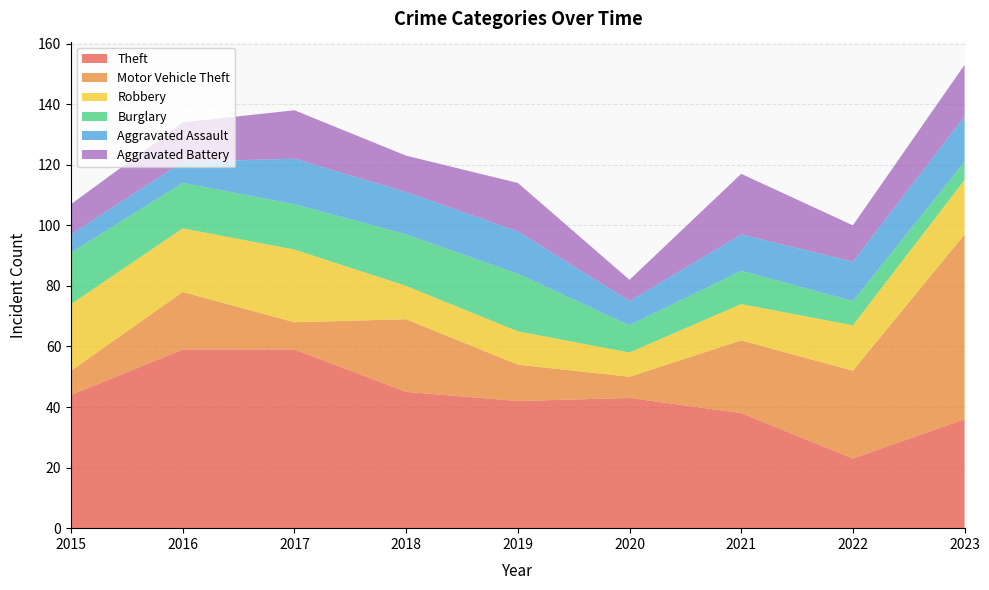

Reading left to right, extract all data points from this chart.

Theft: 2015=44	2016=59	2017=59	2018=45	2019=42	2020=43	2021=38	2022=23	2023=36
Motor Vehicle Theft: 2015=8	2016=19	2017=9	2018=24	2019=12	2020=7	2021=24	2022=29	2023=61
Robbery: 2015=22	2016=21	2017=24	2018=11	2019=11	2020=8	2021=12	2022=15	2023=18
Burglary: 2015=17	2016=15	2017=15	2018=17	2019=19	2020=9	2021=11	2022=8	2023=6
Aggravated Assault: 2015=6	2016=7	2017=15	2018=14	2019=14	2020=8	2021=12	2022=13	2023=15
Aggravated Battery: 2015=10	2016=13	2017=16	2018=12	2019=16	2020=7	2021=20	2022=12	2023=17